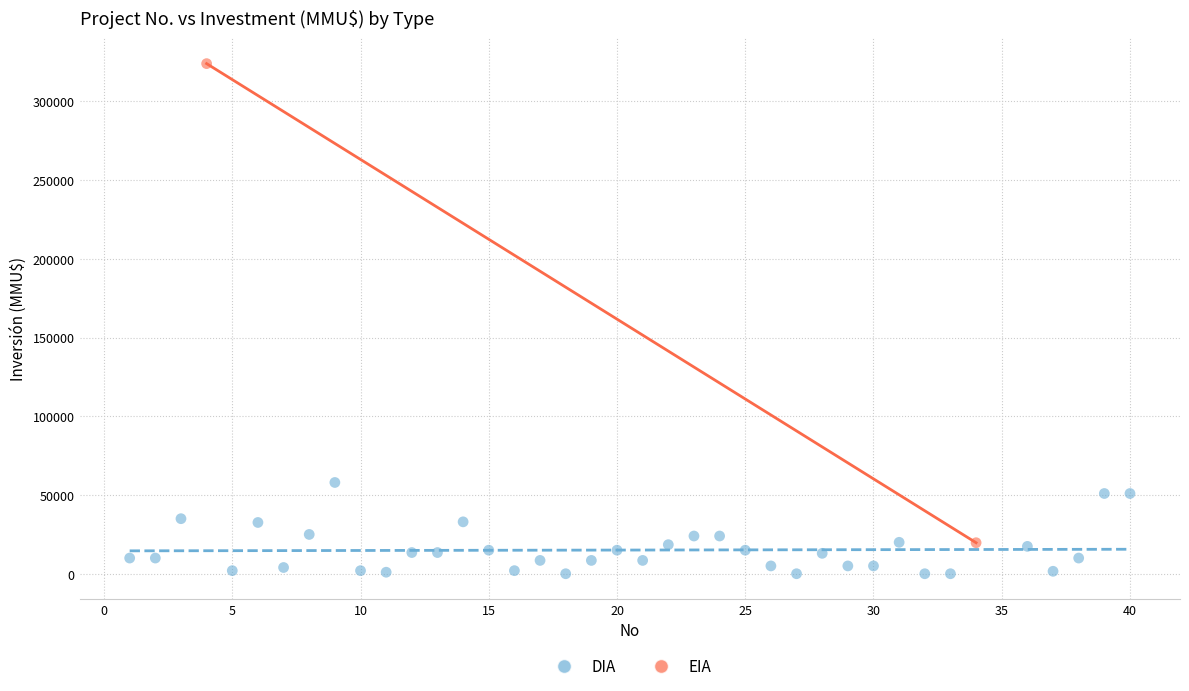

What are all the series names shown in the legend?

DIA, EIA